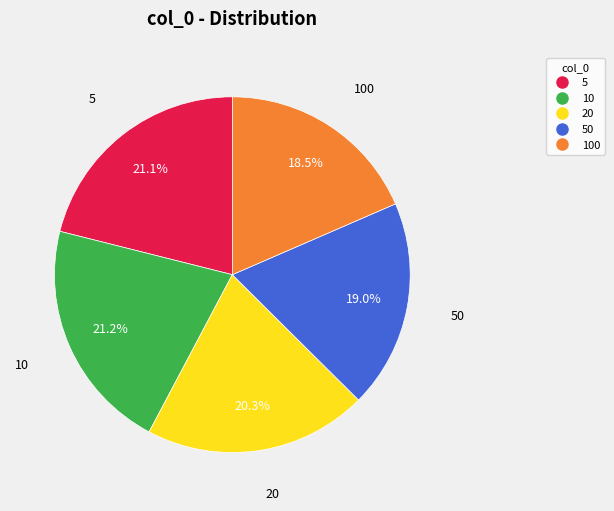

How many slices are in this pie chart?

5